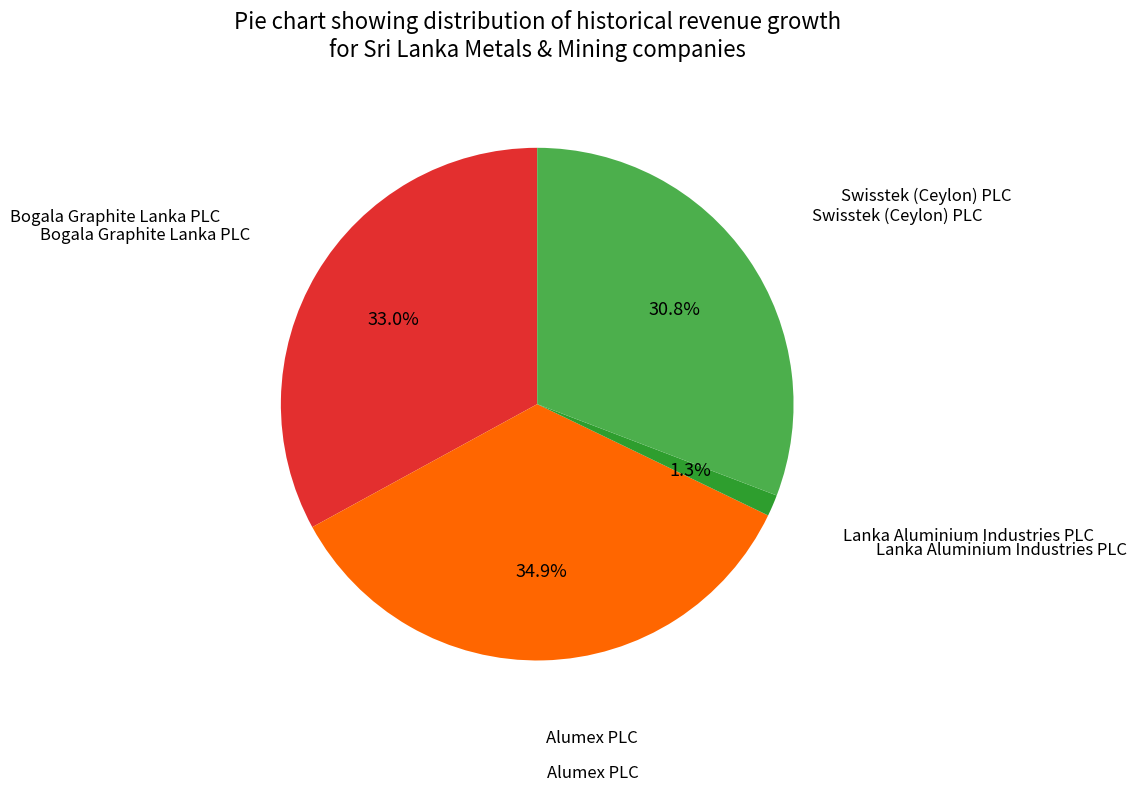

How many slices are in this pie chart?

4